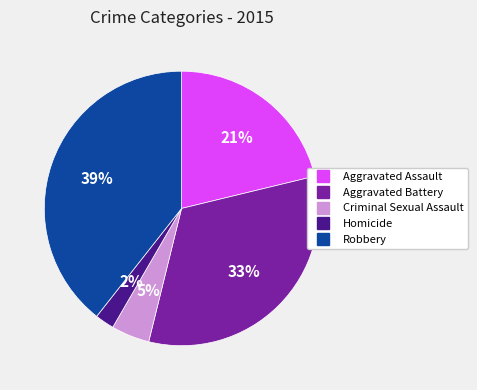

Approximately how many times larger is the value at Aggravated Assault compared to Robbery?

0.5